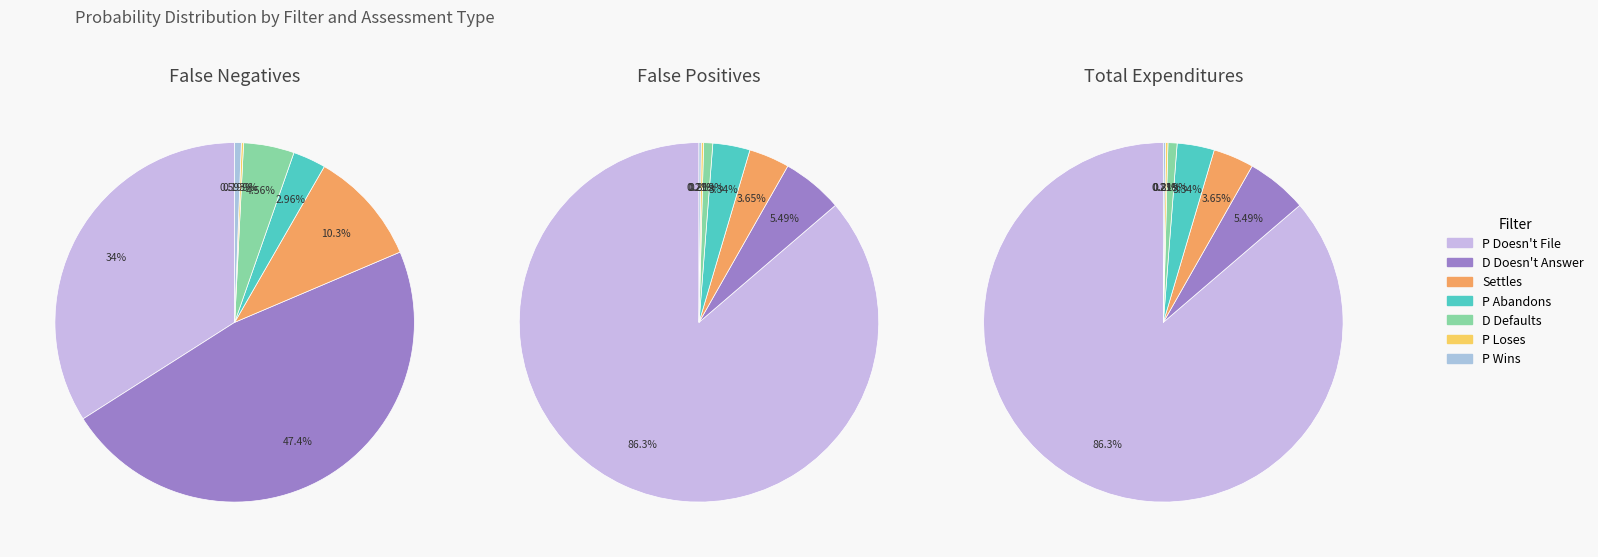

What portion of the pie excludes P Wins?

99.4%